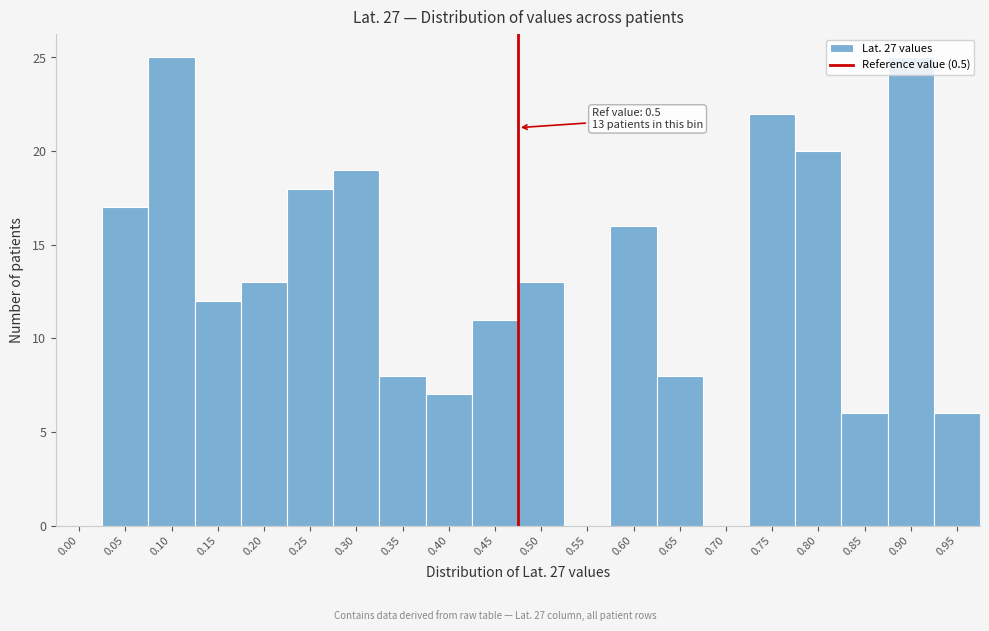

What is the change in value from 0.15 to 0.85?

-6